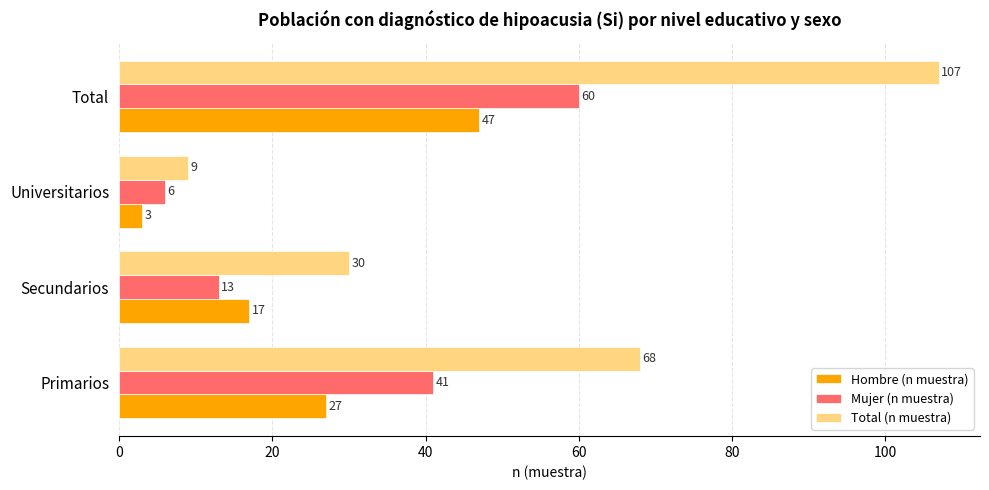

What is the spread (max minus min) of values at Secundarios?

17